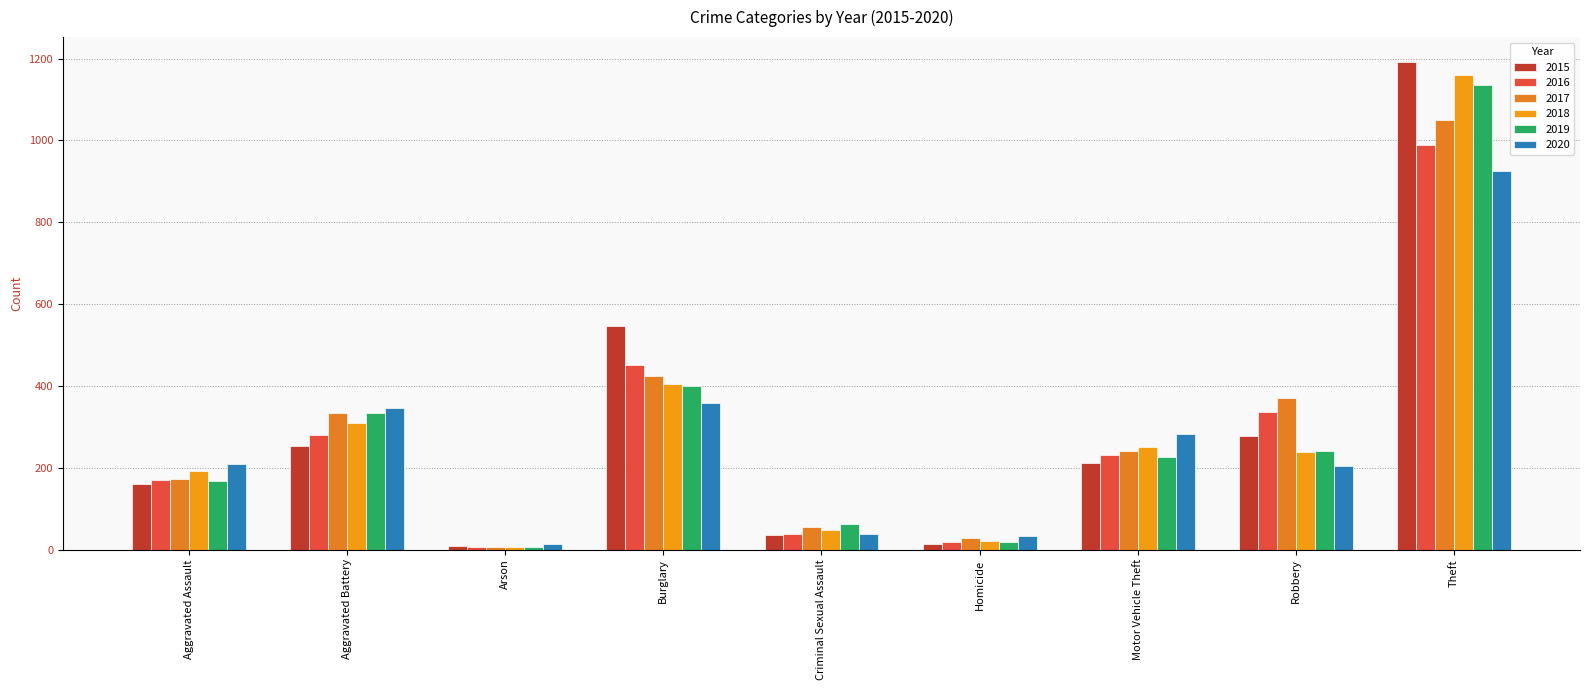

What is the sum of all 2020 values?

2409